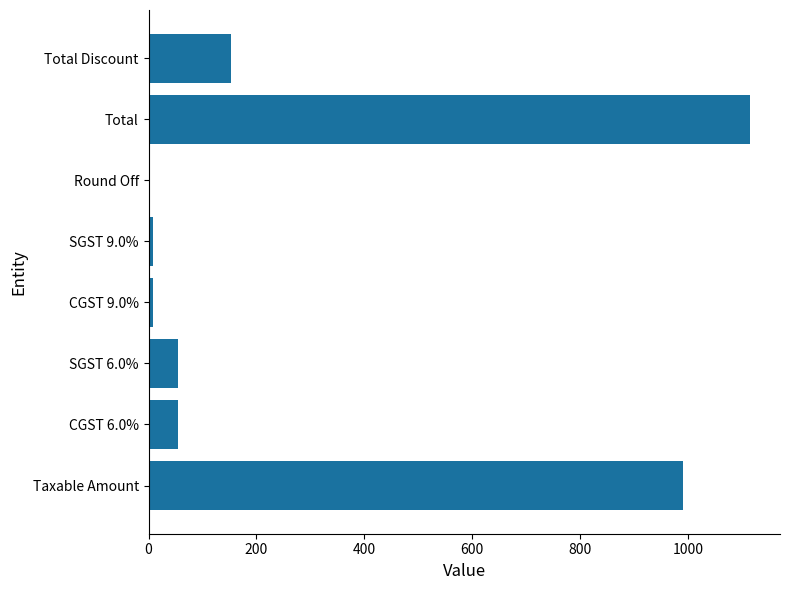

What is the maximum value shown in the chart?

1115.0